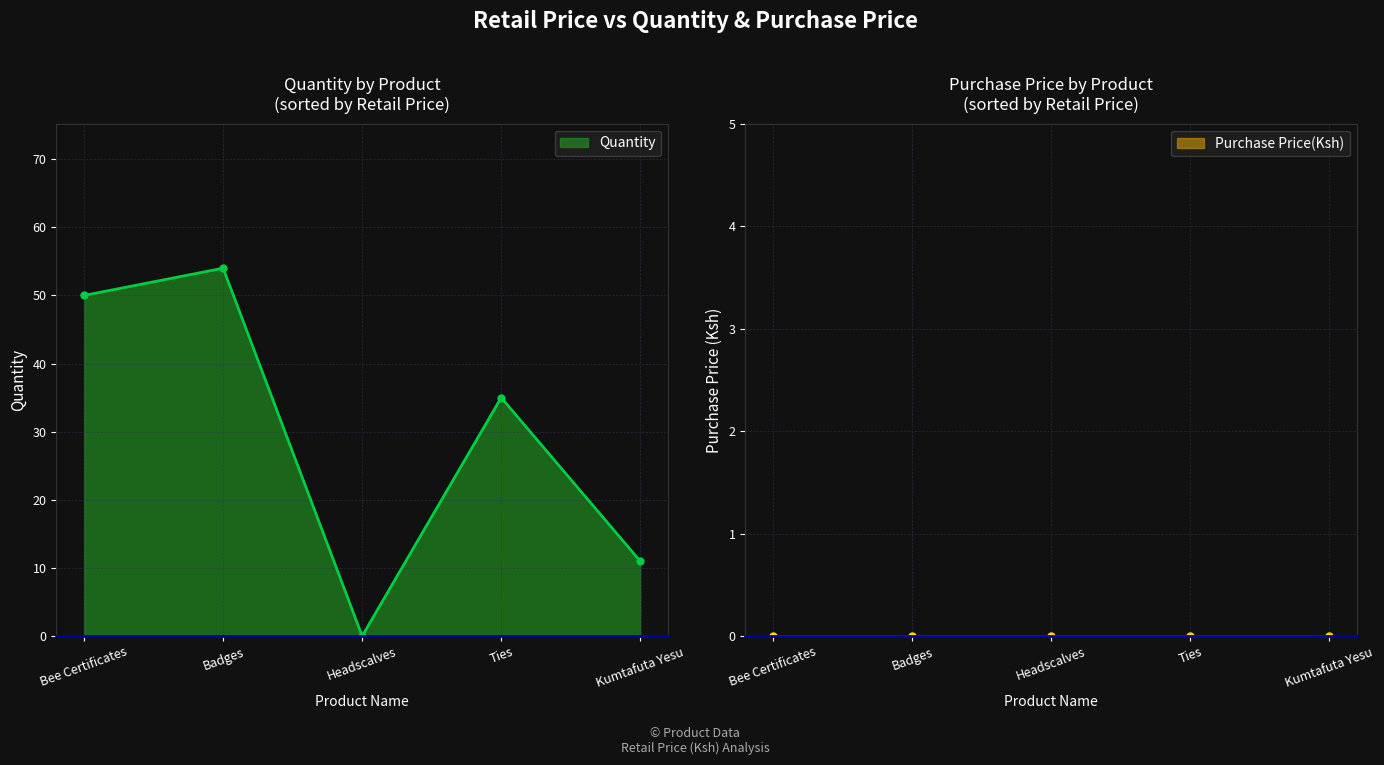

What is the label of the 3rd point from the right?

Headscalves